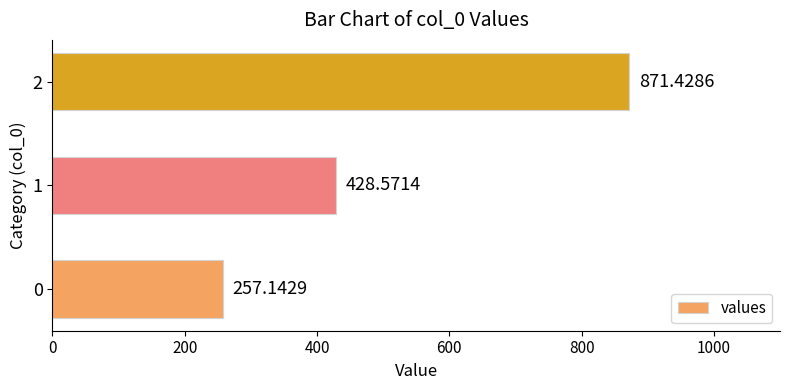

List the labels in order of value, smallest first.

0, 1, 2